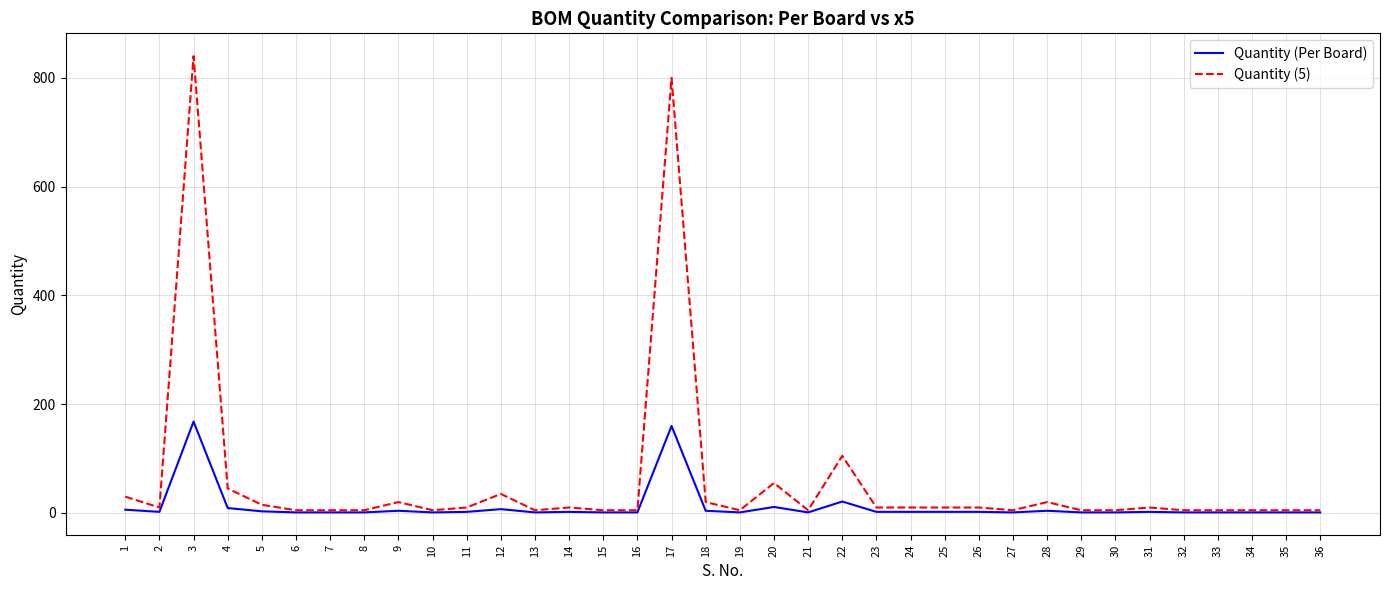

Rank the series by their average value, from highest to lowest.

Quantity (5), Quantity (Per Board)